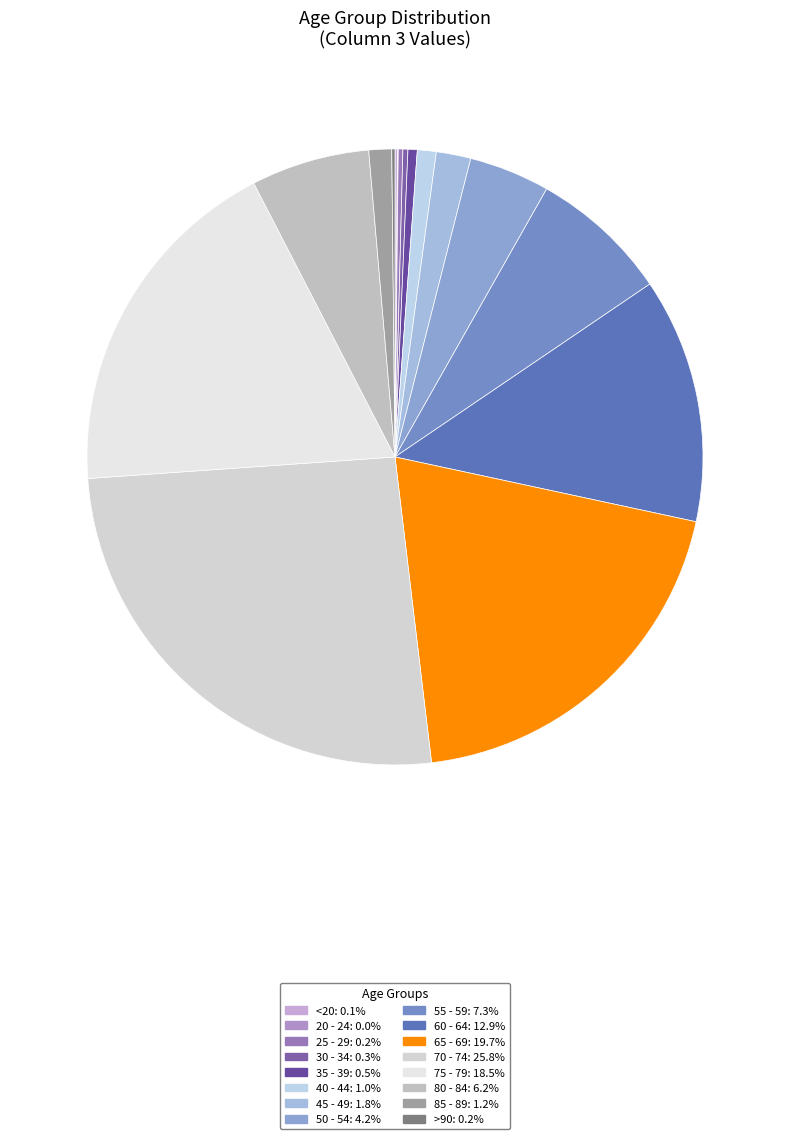

What percentage is NOT represented by 30 - 34?

99.7%